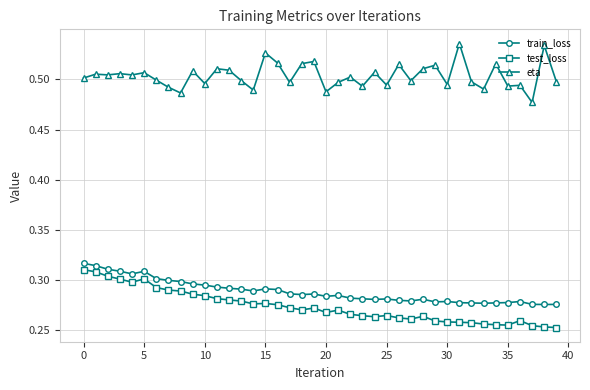

At how many categories does at least one series exceed 0?

40